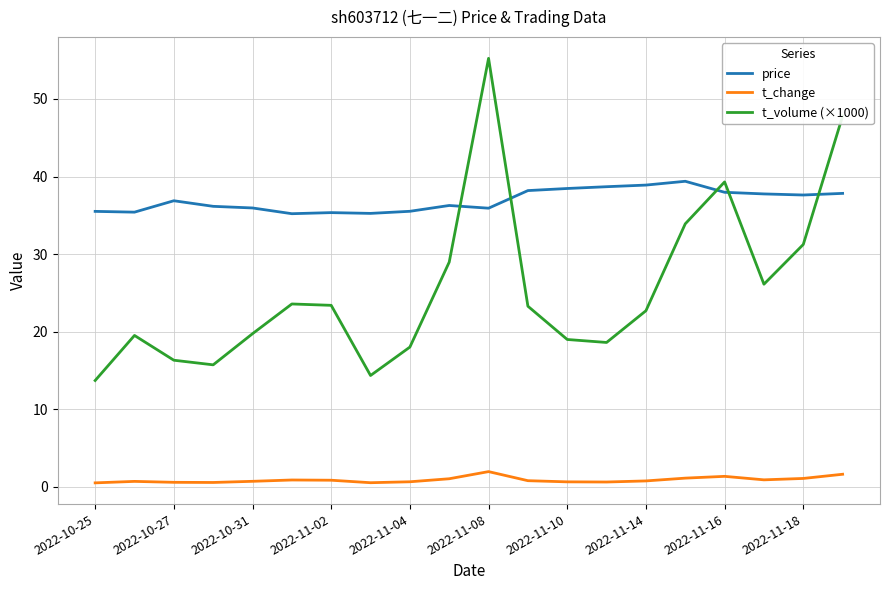

In t_change, how many points are higher than both neighbors (excluding endpoints)?

4